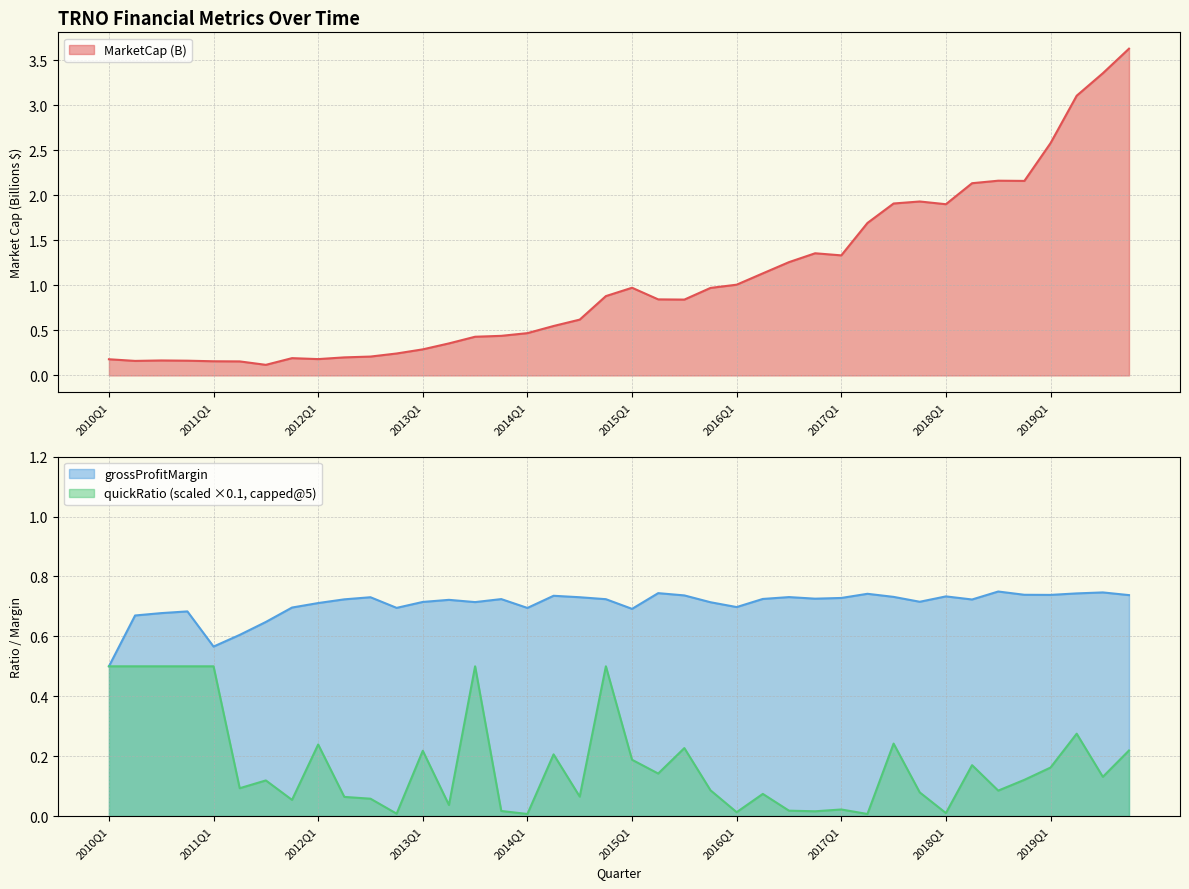

True or false: quickRatio (scaled ×0.1, capped@5) has a value of 0.1 at 2010Q1.

False